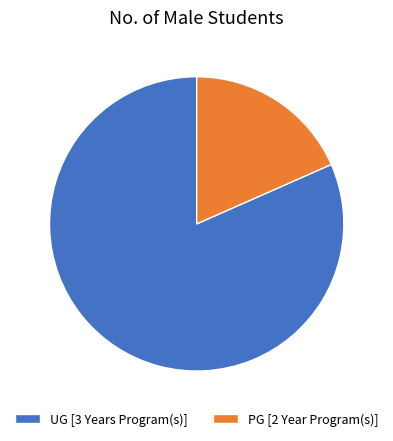

The PG [2 Year Program(s)] slice represents 18% of the pie. True or false?

True